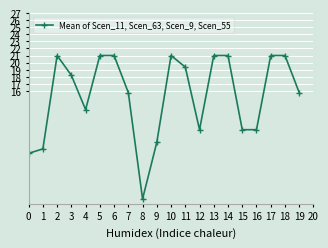

What is the greatest value displayed?

21.0